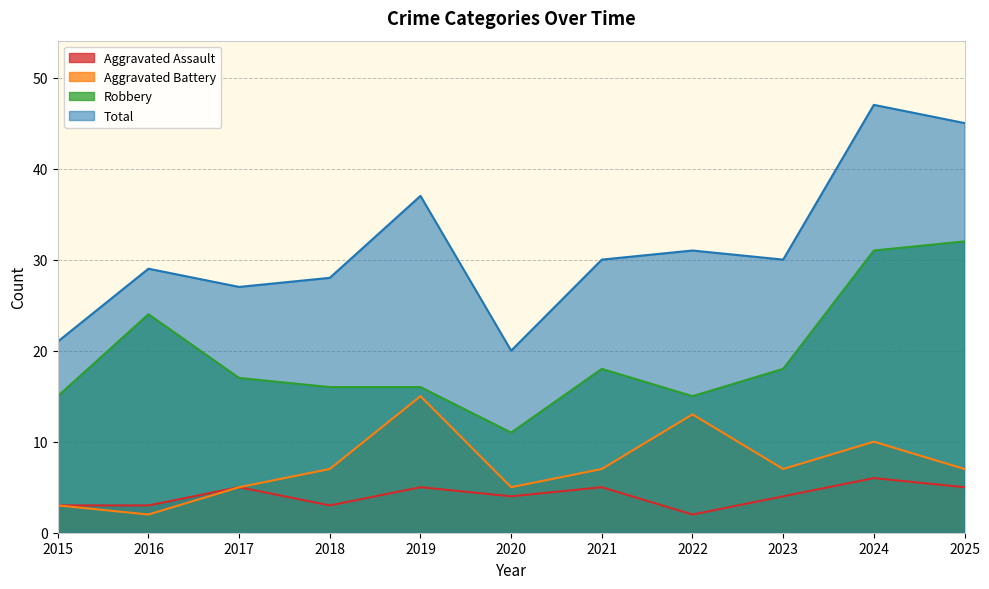

True or false: Robbery and Total cross at least once.

False